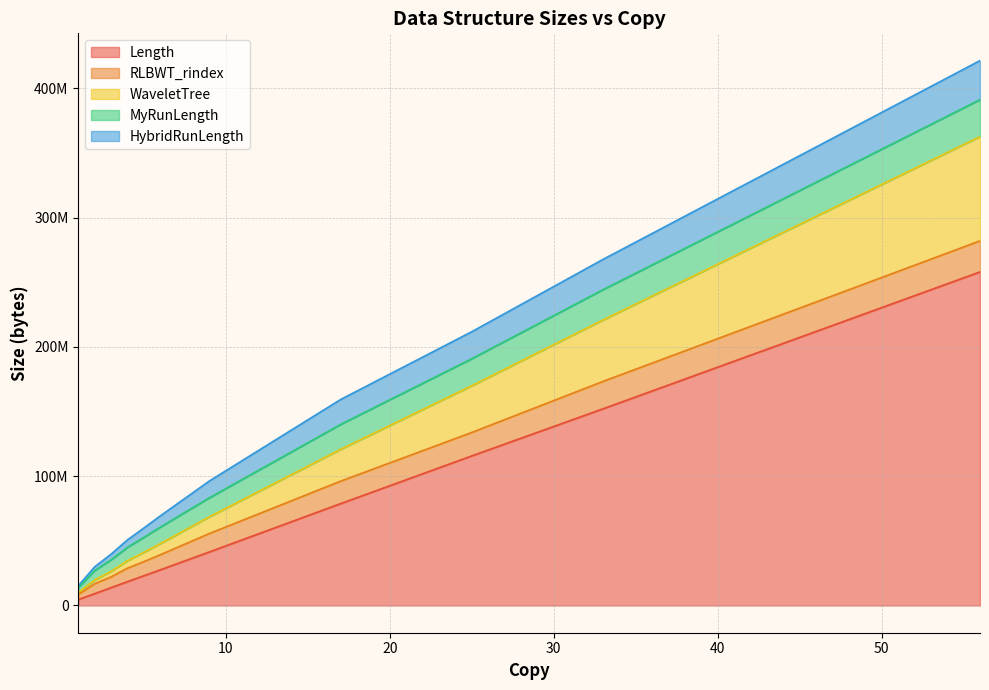

What are all the series names shown in the legend?

Length, RLBWT_rindex, WaveletTree, MyRunLength, HybridRunLength